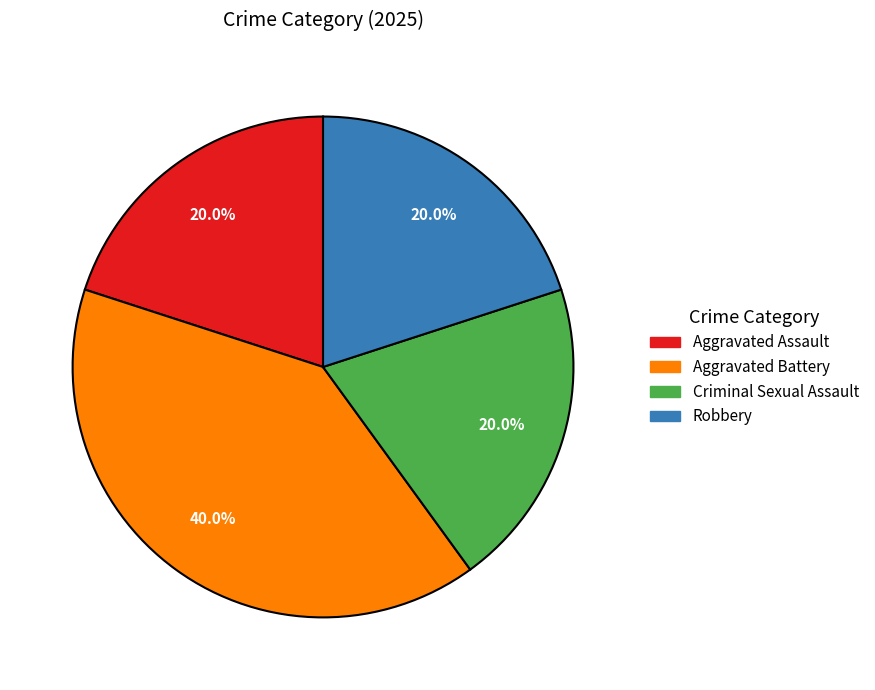

The Aggravated Assault slice represents 20% of the pie. True or false?

True